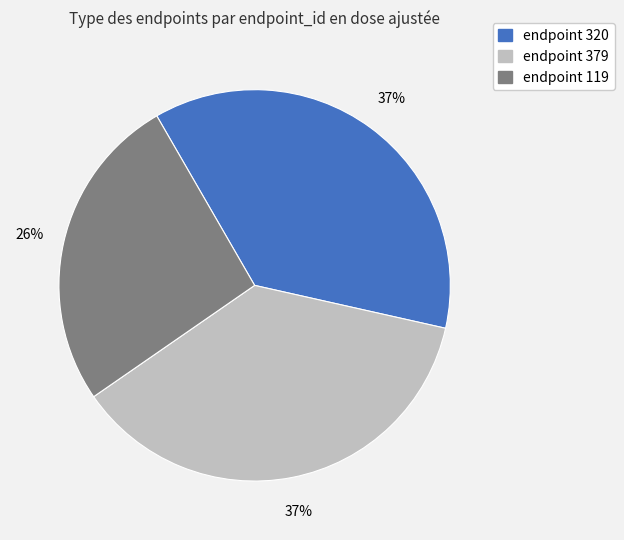

To the nearest percent, what is the difference between the largest and smallest slice percentages?

11%